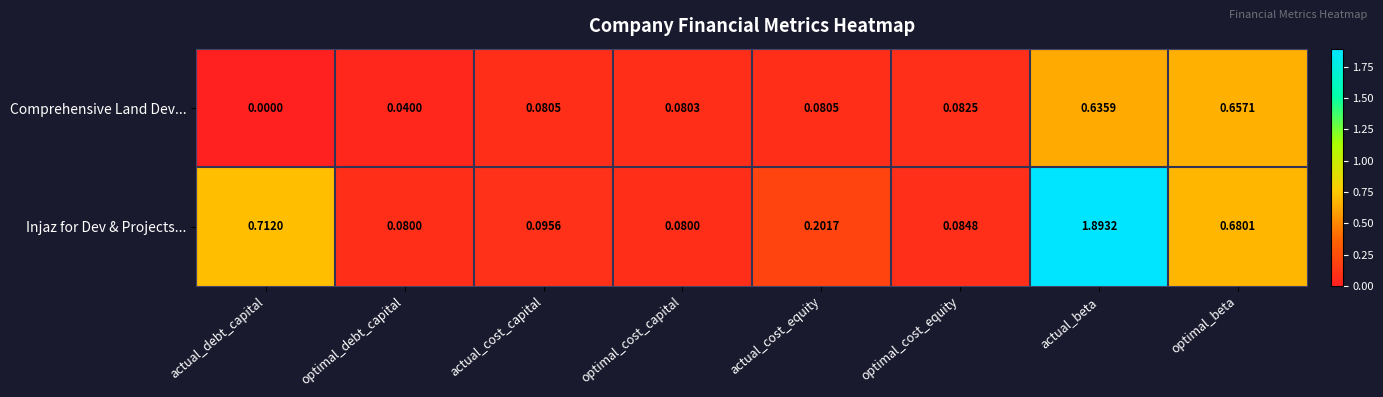

Which series changed the most between actual_cost_equity and optimal_cost_equity?

Injaz for Dev & Projects...